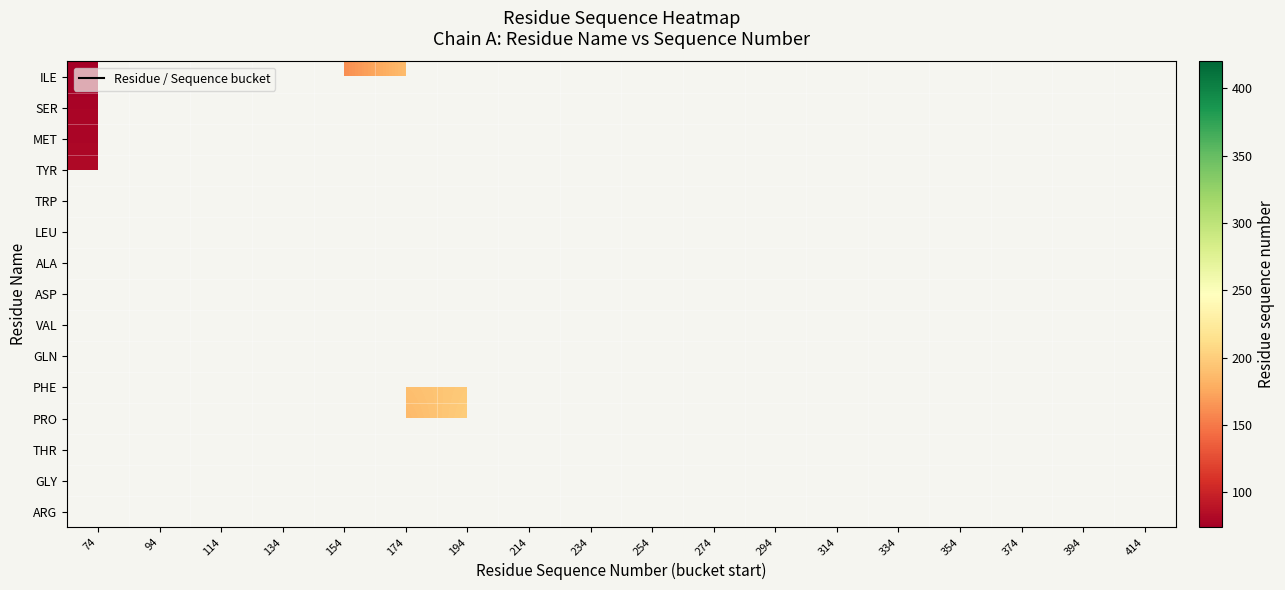

Which has a higher value, 214 or 314?

314